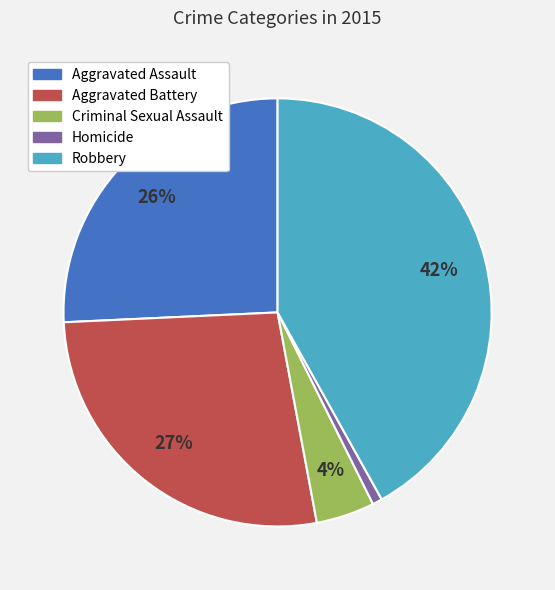

To the nearest percent, what is the combined percentage of Homicide and Aggravated Battery?

28%